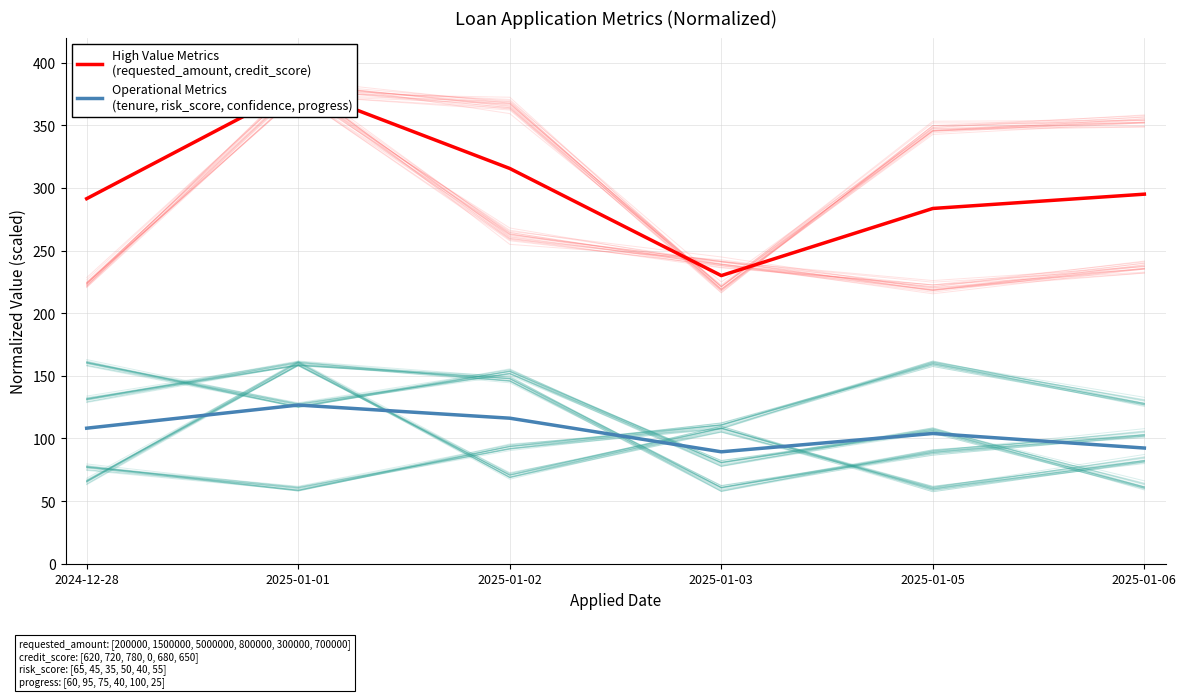

True or false: Operational Metrics
(tenure, risk_score, confidence, progress) has a value of 222.0 at 2025-01-01.

False